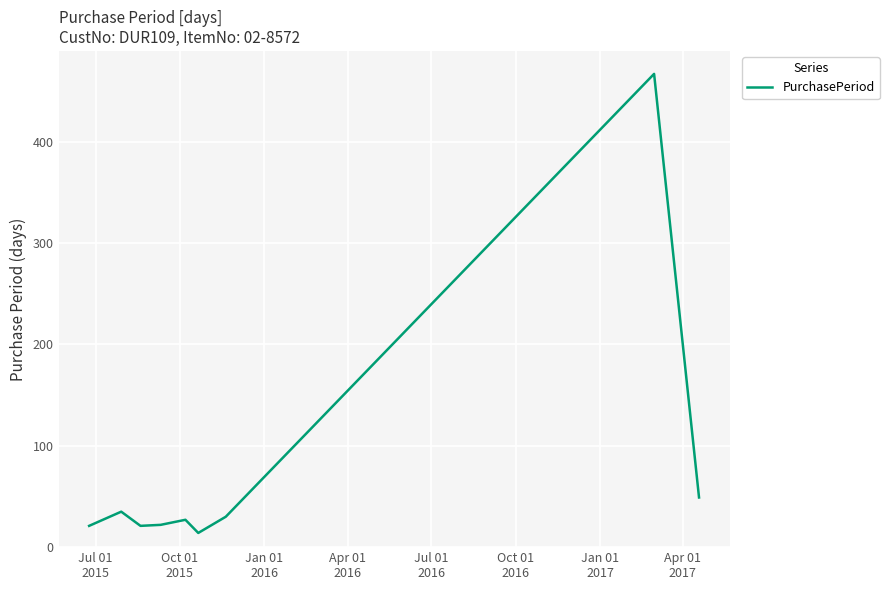

What is the maximum value shown in the chart?

467